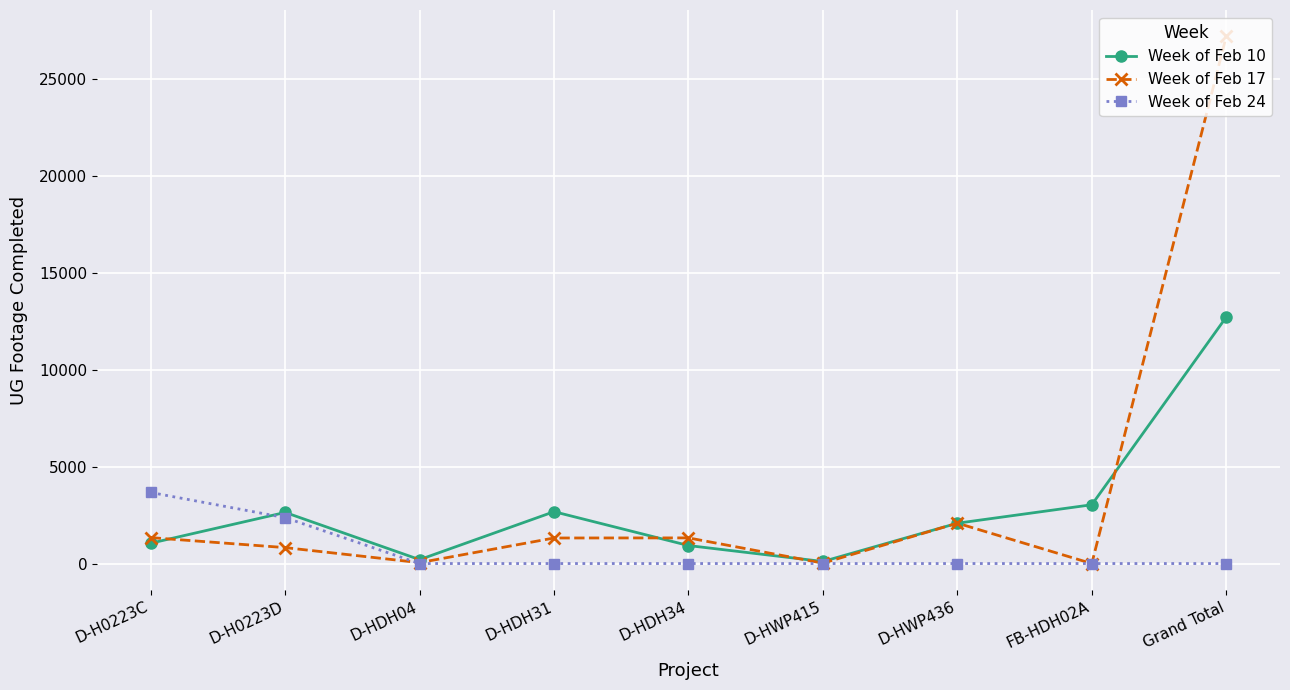

At which category does Week of Feb 10 reach its first local valley?

D-HDH04